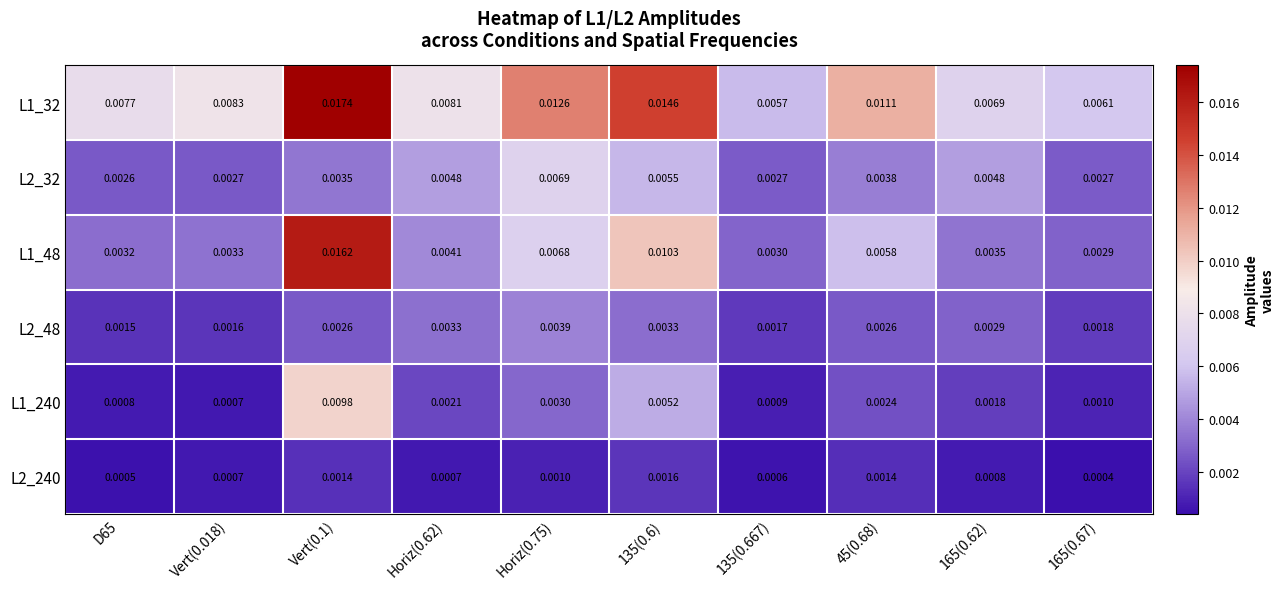

Which series has the largest total across all categories?

L1_32